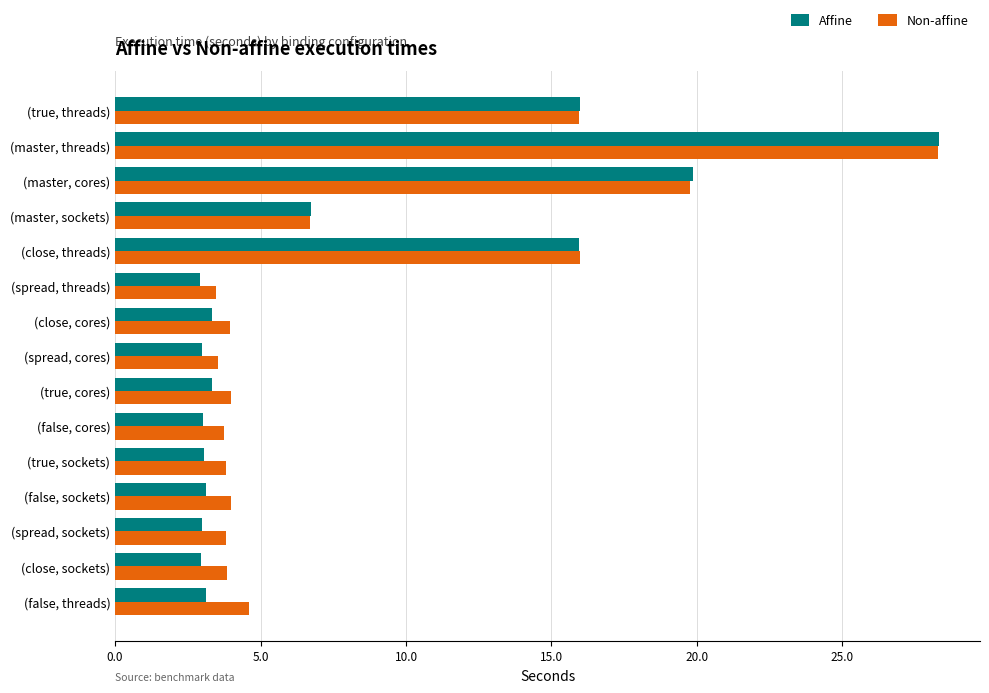

The Non-affine series shows 3.8 at (true, sockets). True or false?

True